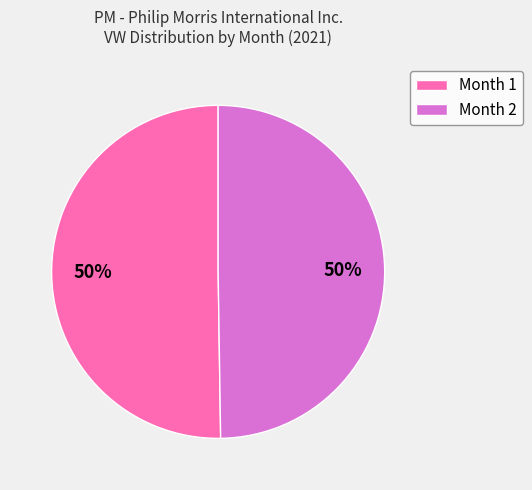

Count the number of slices in the pie.

2